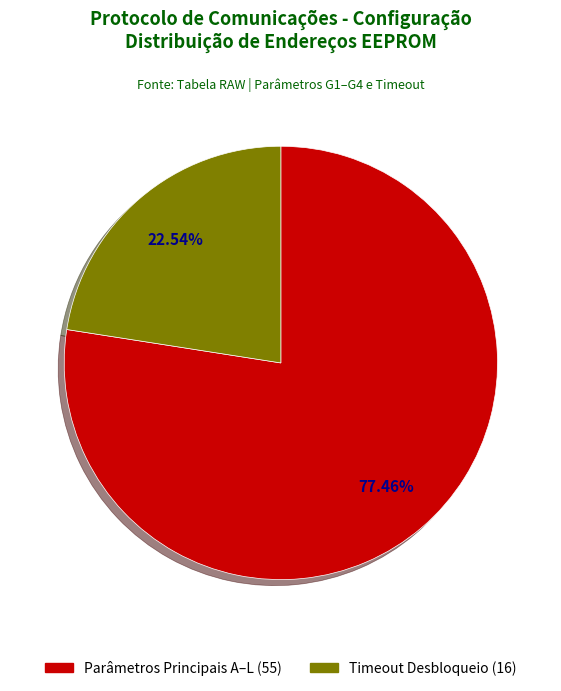

Is there any slice that represents more than half of the pie?

Yes